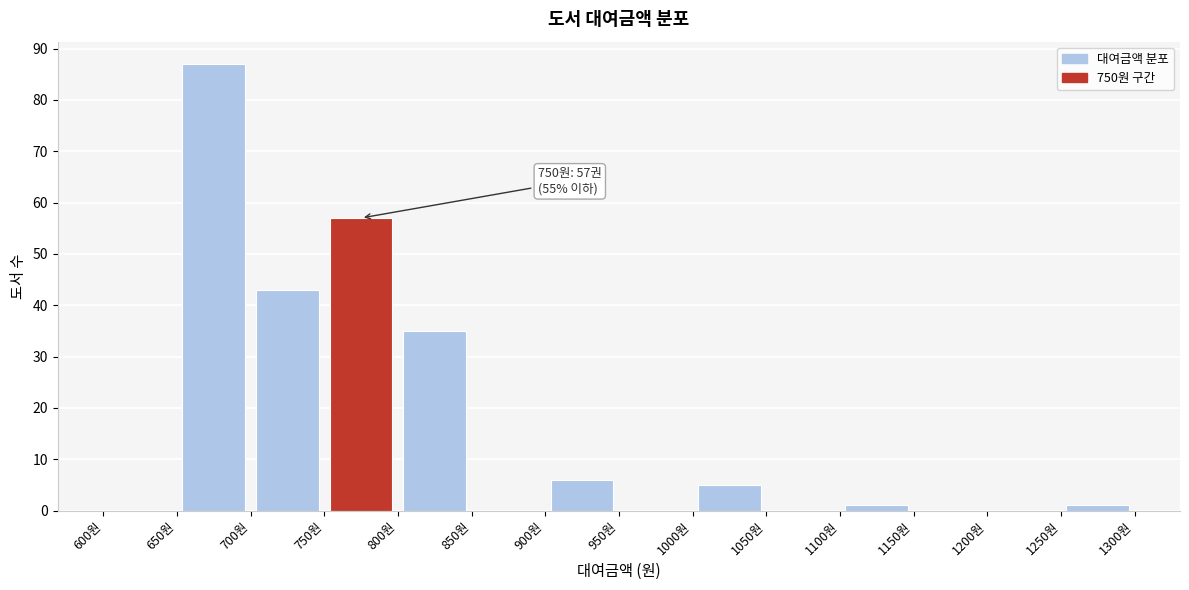

Over which range of the x-axis is the bar tallest?

650 to 700